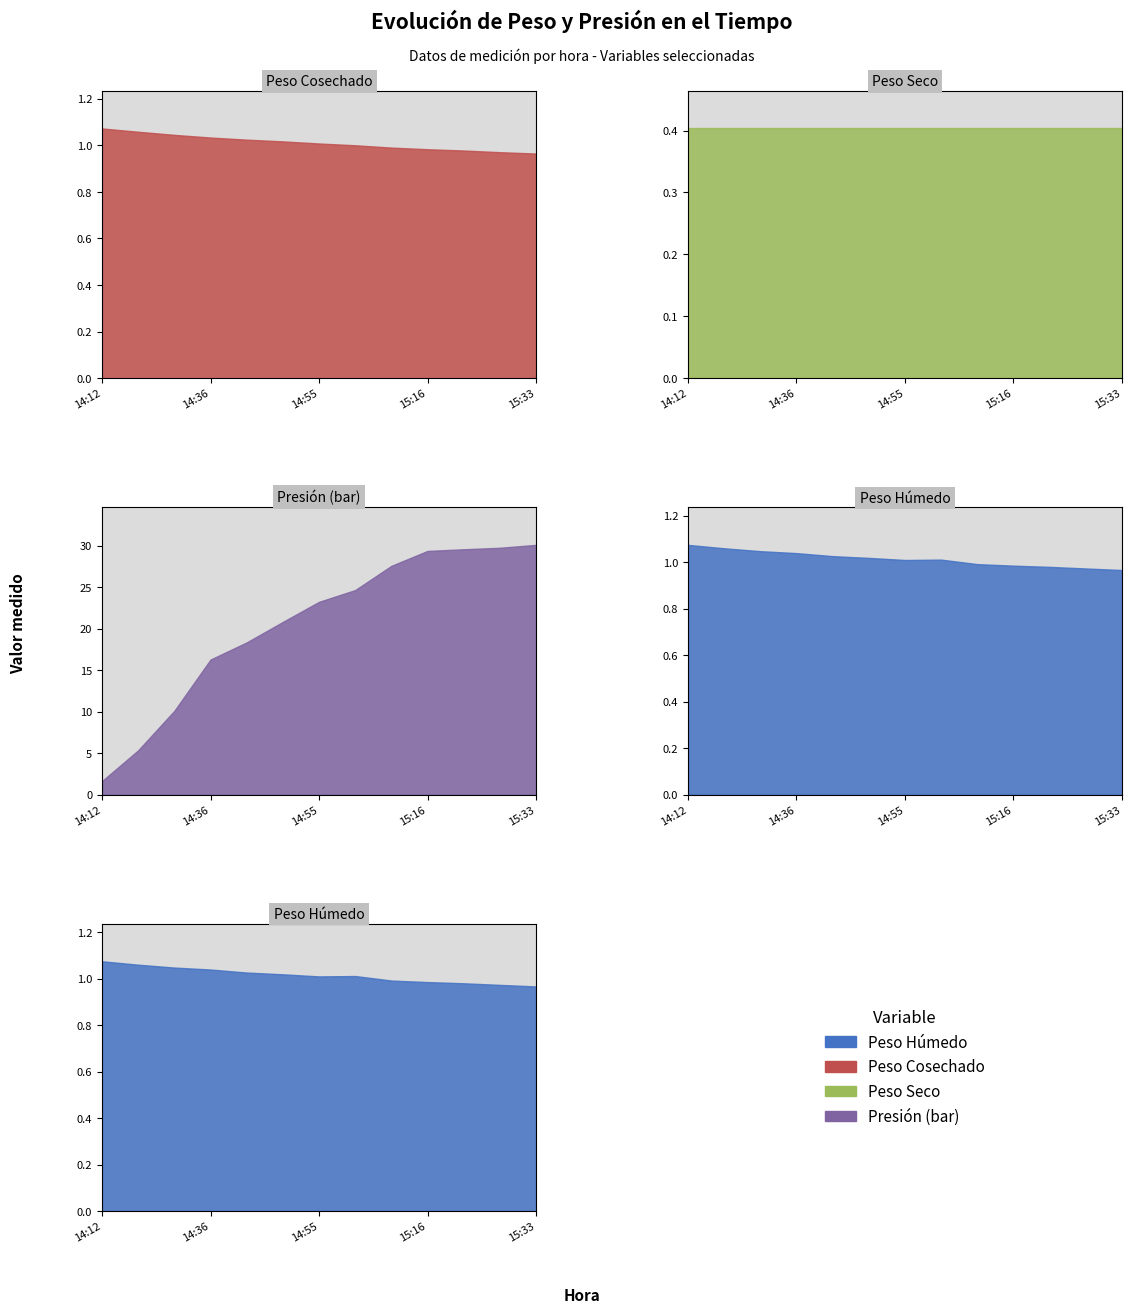

Is it true that peso_cosechado equals 1.4 at 15:26?

False